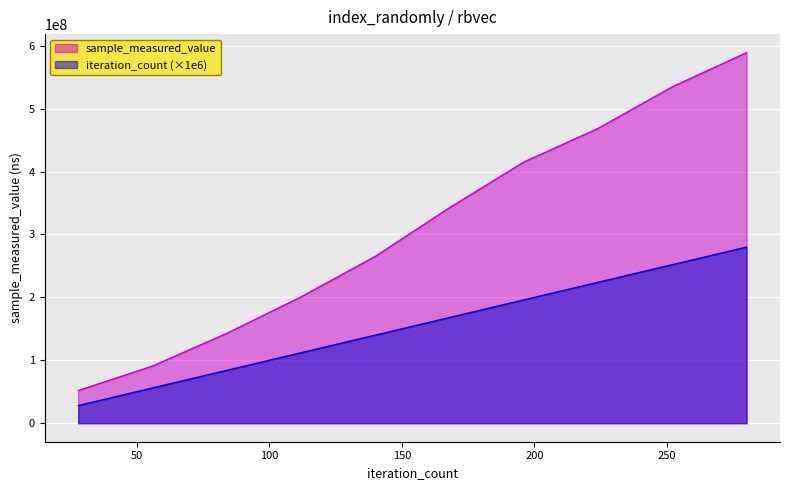

Reading left to right, list all the values displayed in this chart.

sample_measured_value: 51827200	90807993	142775202	200777263	265179722	342606084	415164170	468590768	534833792	589115709
iteration_count: 28000000	56000000	84000000	112000000	140000000	168000000	196000000	224000000	252000000	280000000